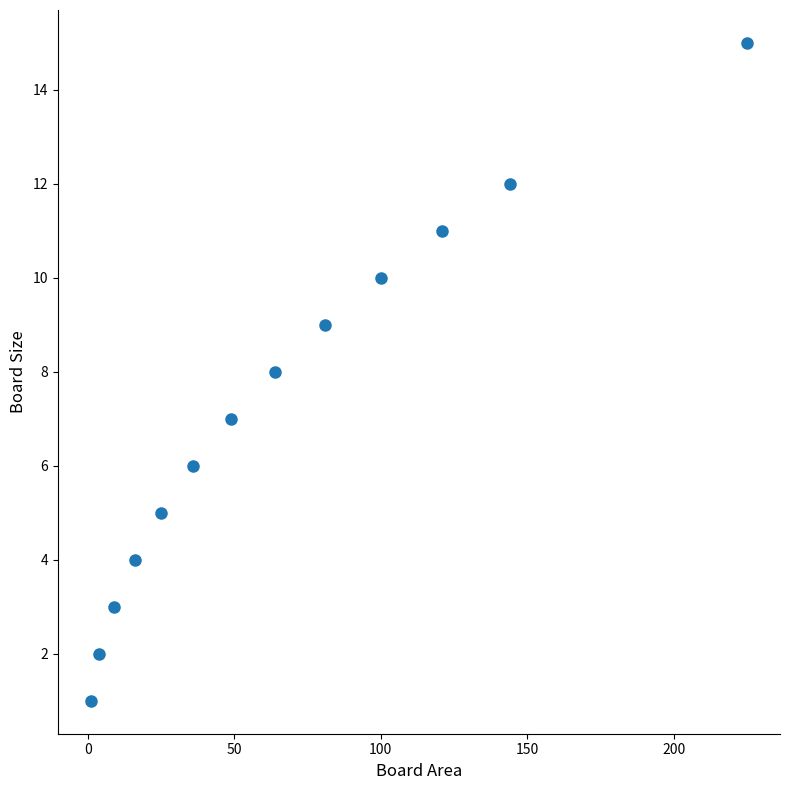

What is the range of Y values (max minus min)?

14